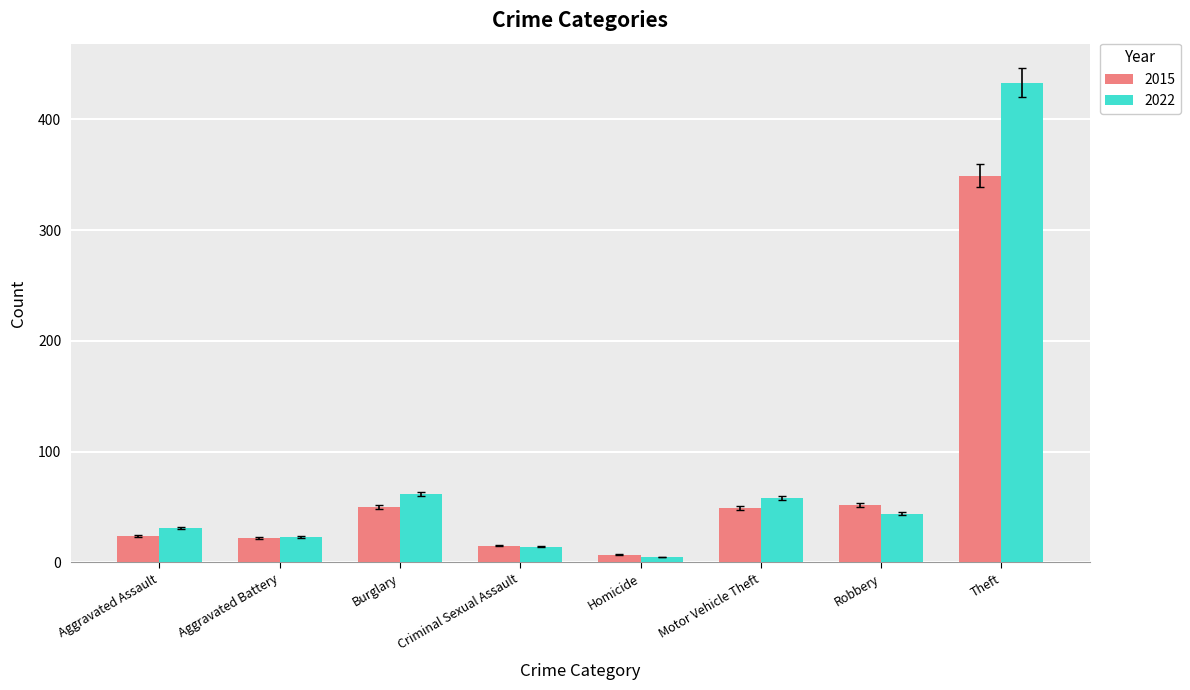

The value of 2022 at Motor Vehicle Theft is 81. True or false?

False